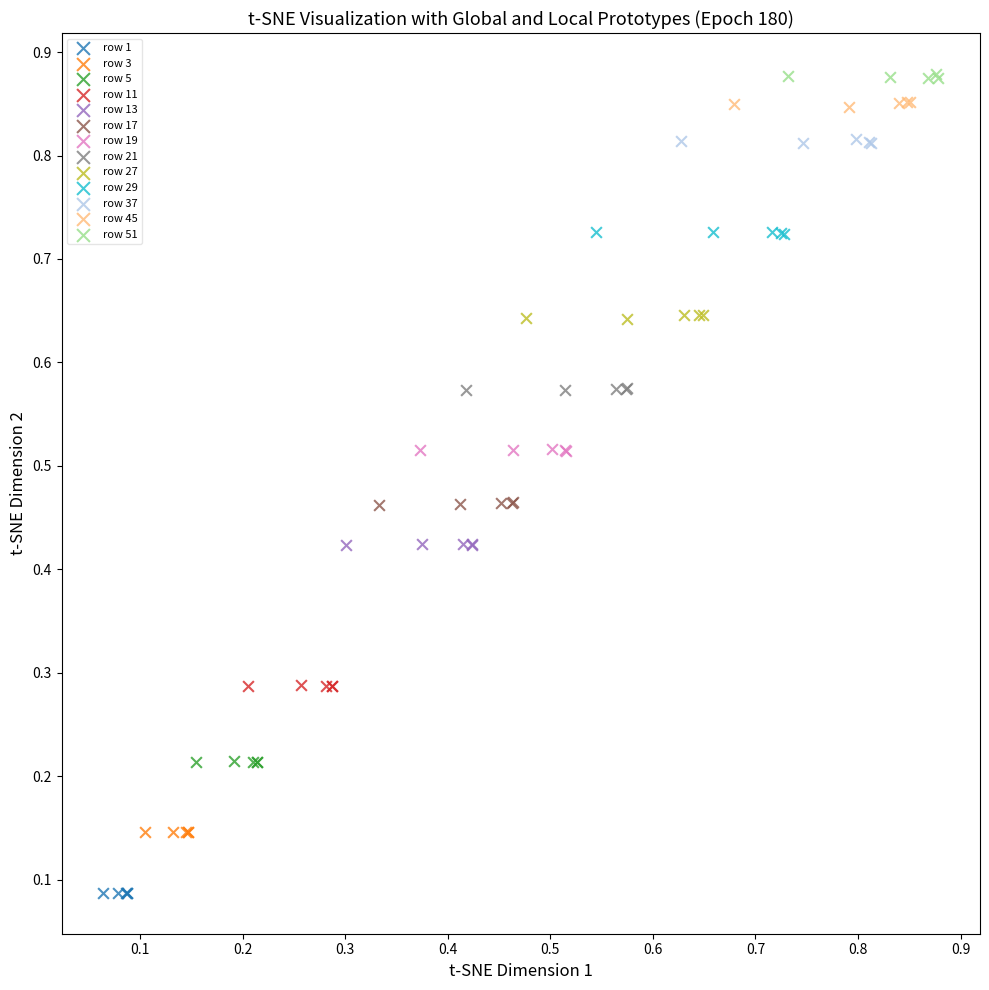

Which series reaches the minimum Y coordinate?

row 1